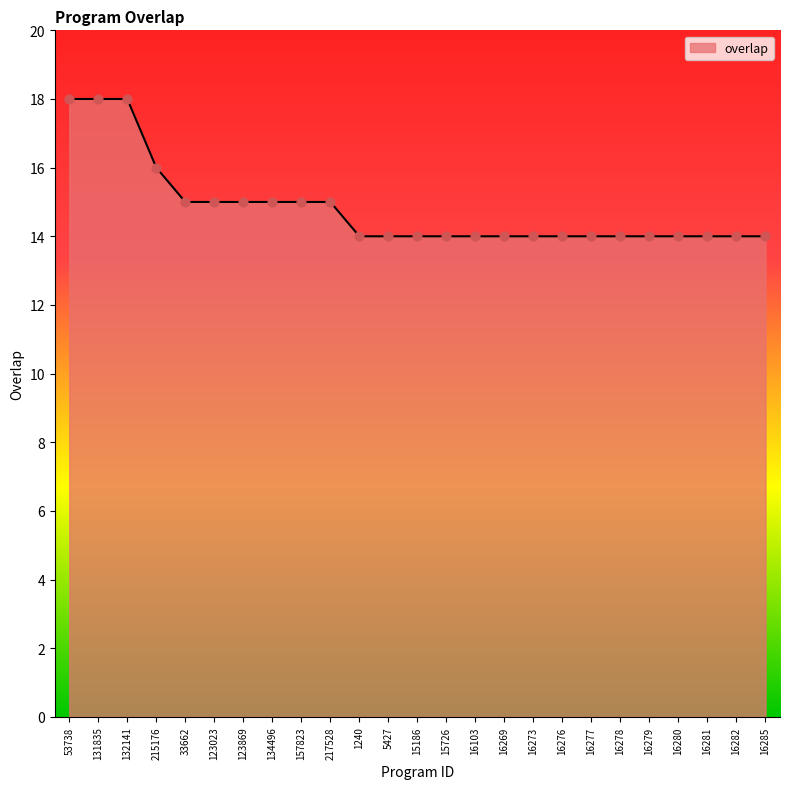

What is the change in value from 215176 to 16278?

-2